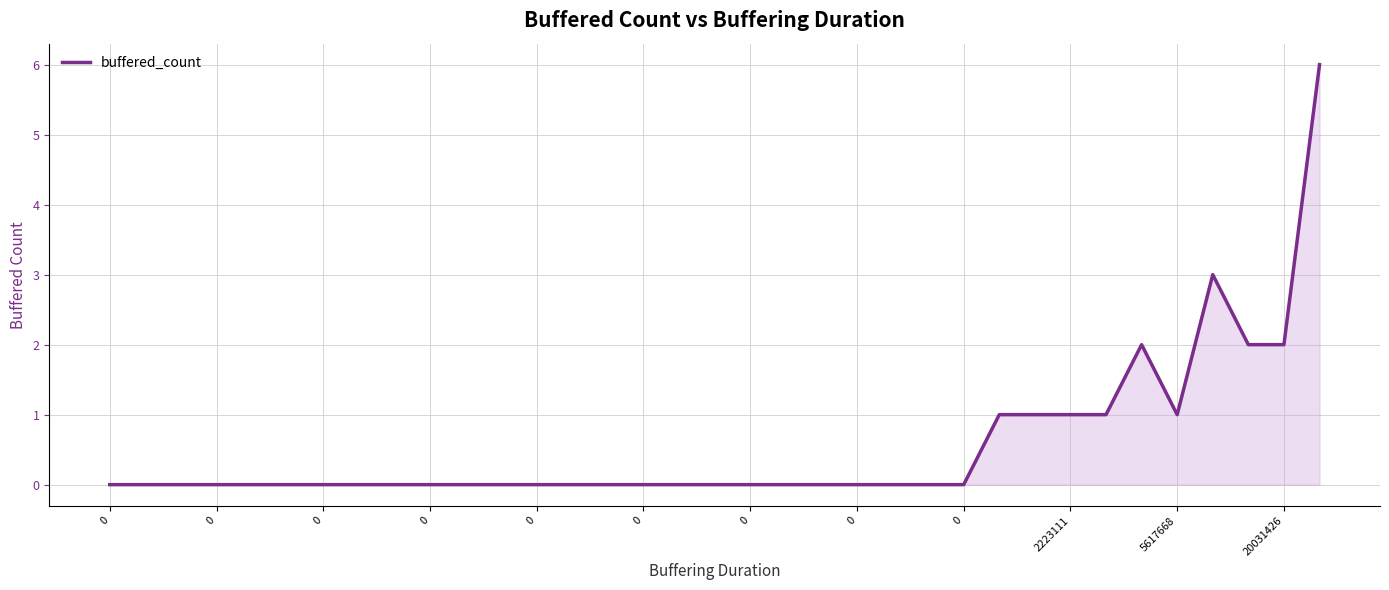

What is the difference between the maximum and minimum values?

6